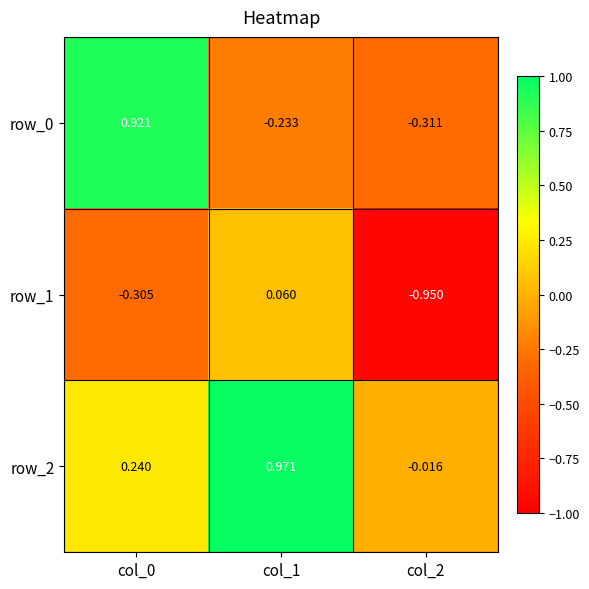

Is the value of row_1 at col_2 greater than the value of row_2 at col_2?

No